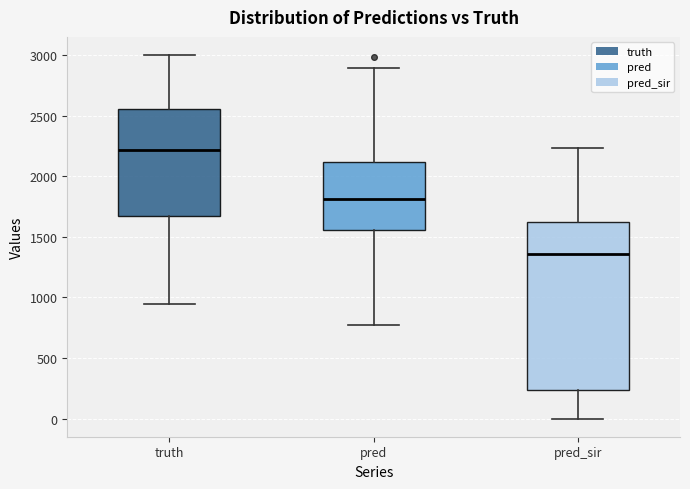

Which box's median line is the lowest?

pred_sir